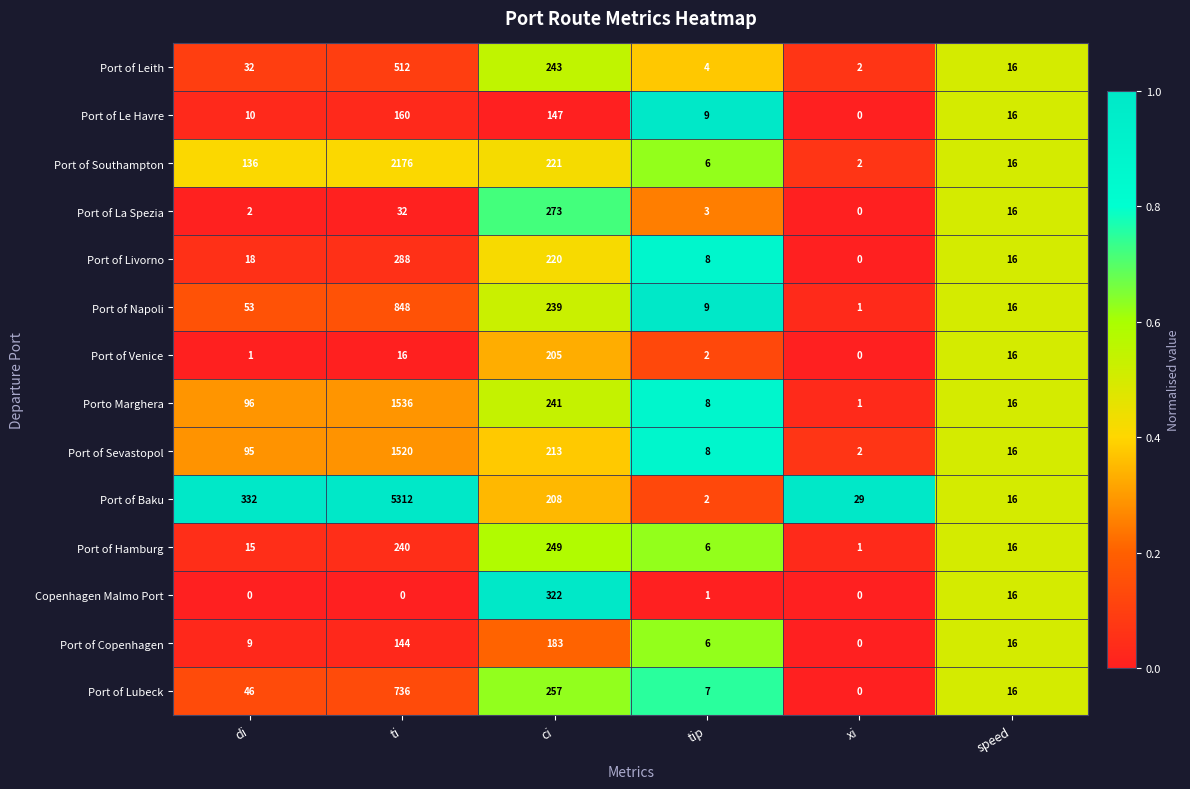

Which series has the largest total across all categories?

Port of Baku